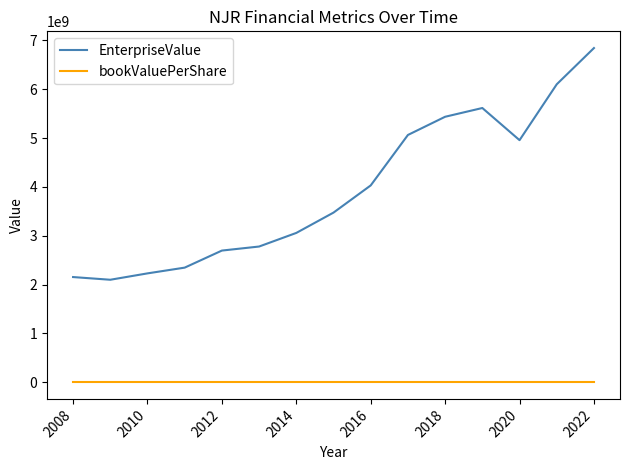

True or false: EnterpriseValue and bookValuePerShare intersect in this chart.

False